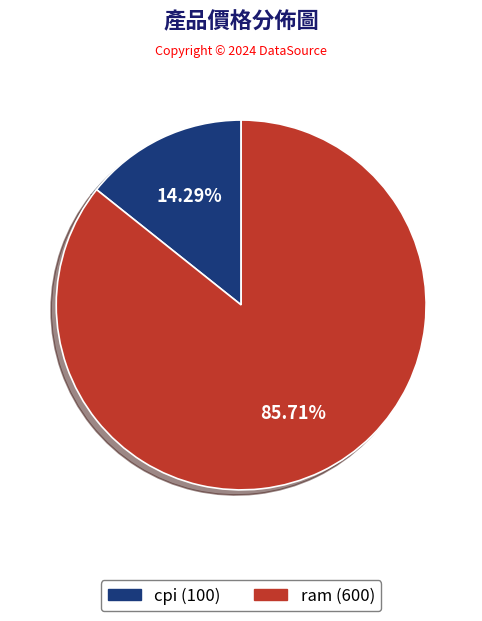

Which category accounts for the majority?

ram